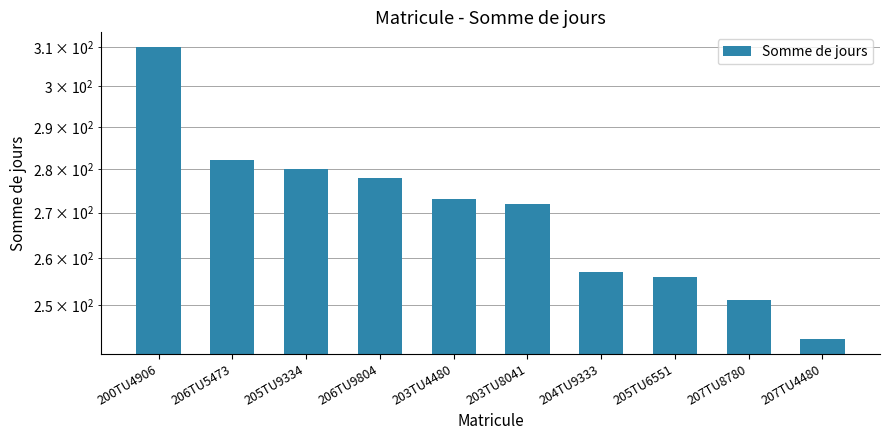

Reading right to left, transcribe all the data shown in this chart.

207TU4480=243	207TU8780=251	205TU6551=256	204TU9333=257	203TU8041=272	203TU4480=273	206TU9804=278	205TU9334=280	206TU5473=282	200TU4906=310